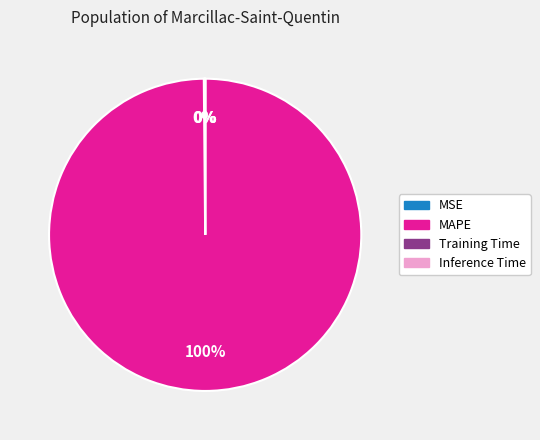

True or false: MAPE accounts for 100% of the total.

True